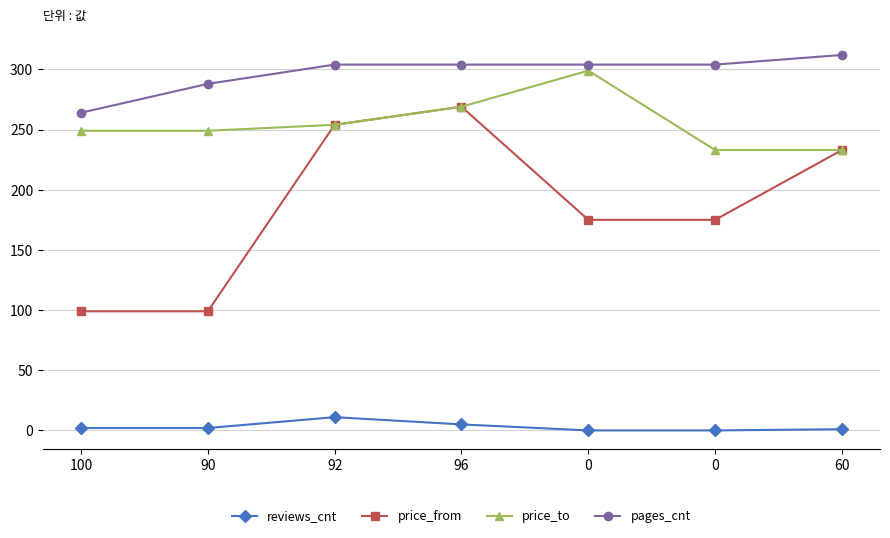

At which category is the sum across all series the highest?

96